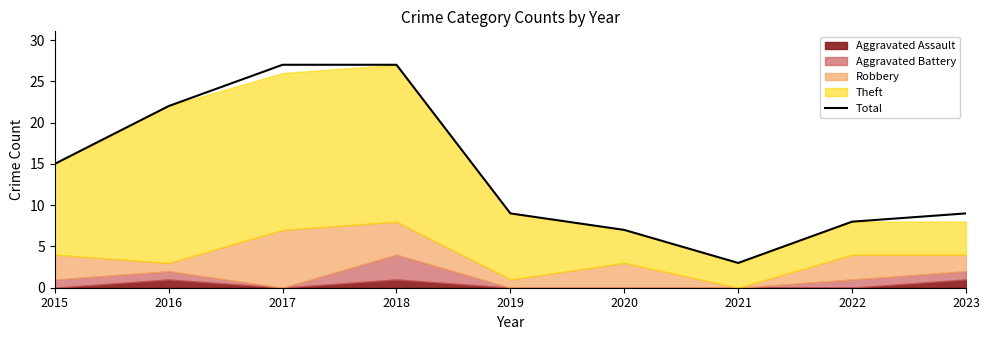

Does the chart display data point markers on the line(s)?

No